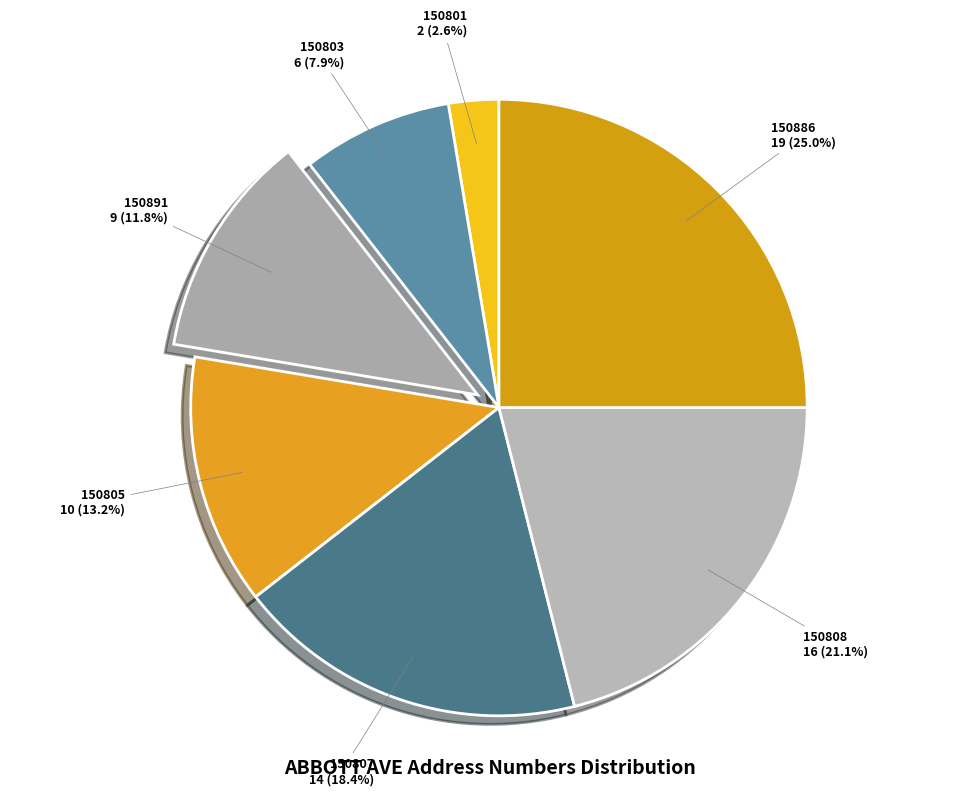

Is there a majority slice in this chart?

No